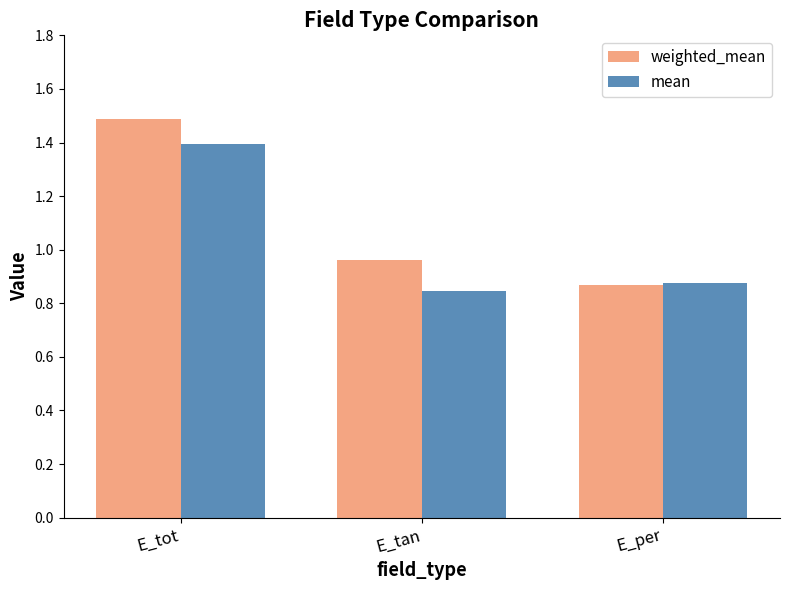

Does the chart contain stacked bars?

No